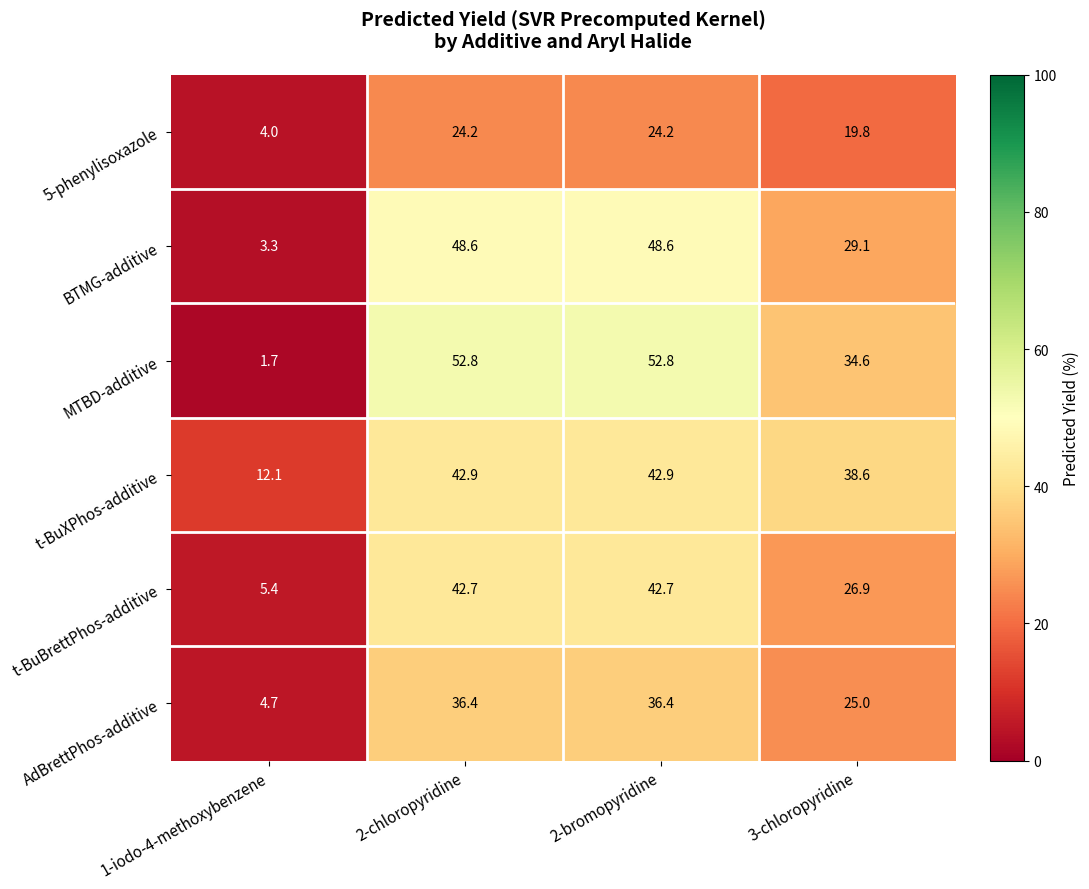

How many distinct data groups are displayed?

6